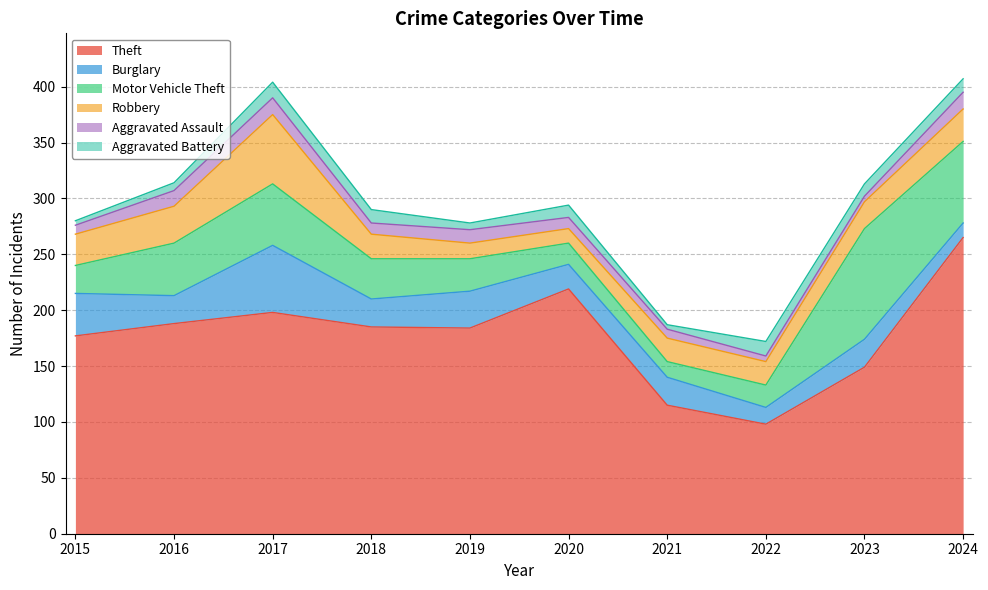

What is the maximum value for Motor Vehicle Theft?

99